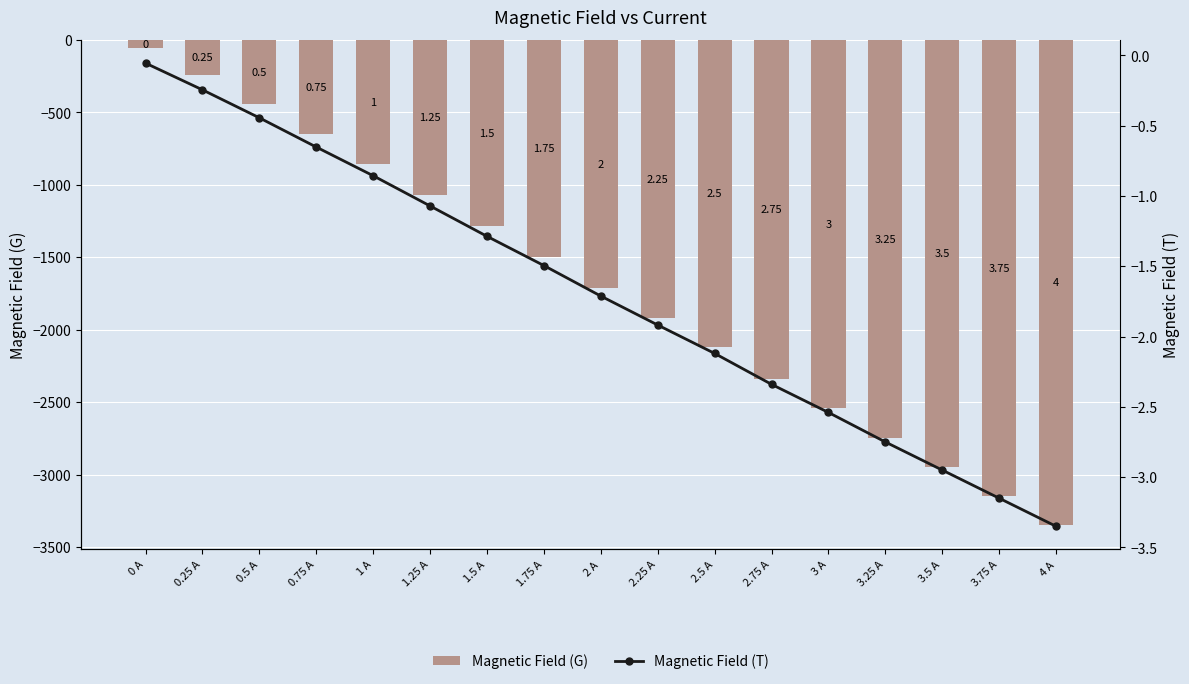

What is the greatest value displayed?

-0.1